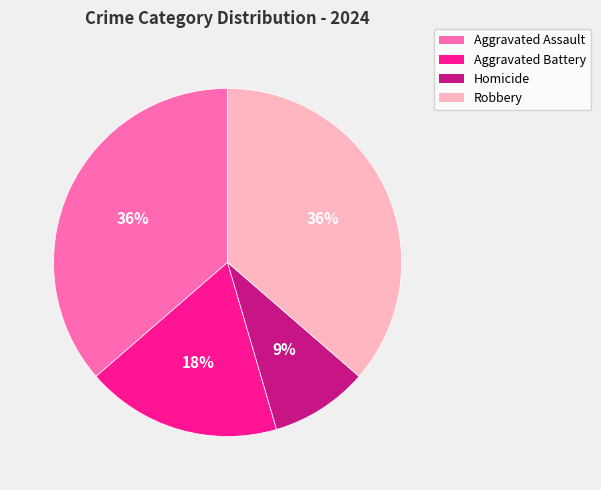

Count the number of slices in the pie.

4